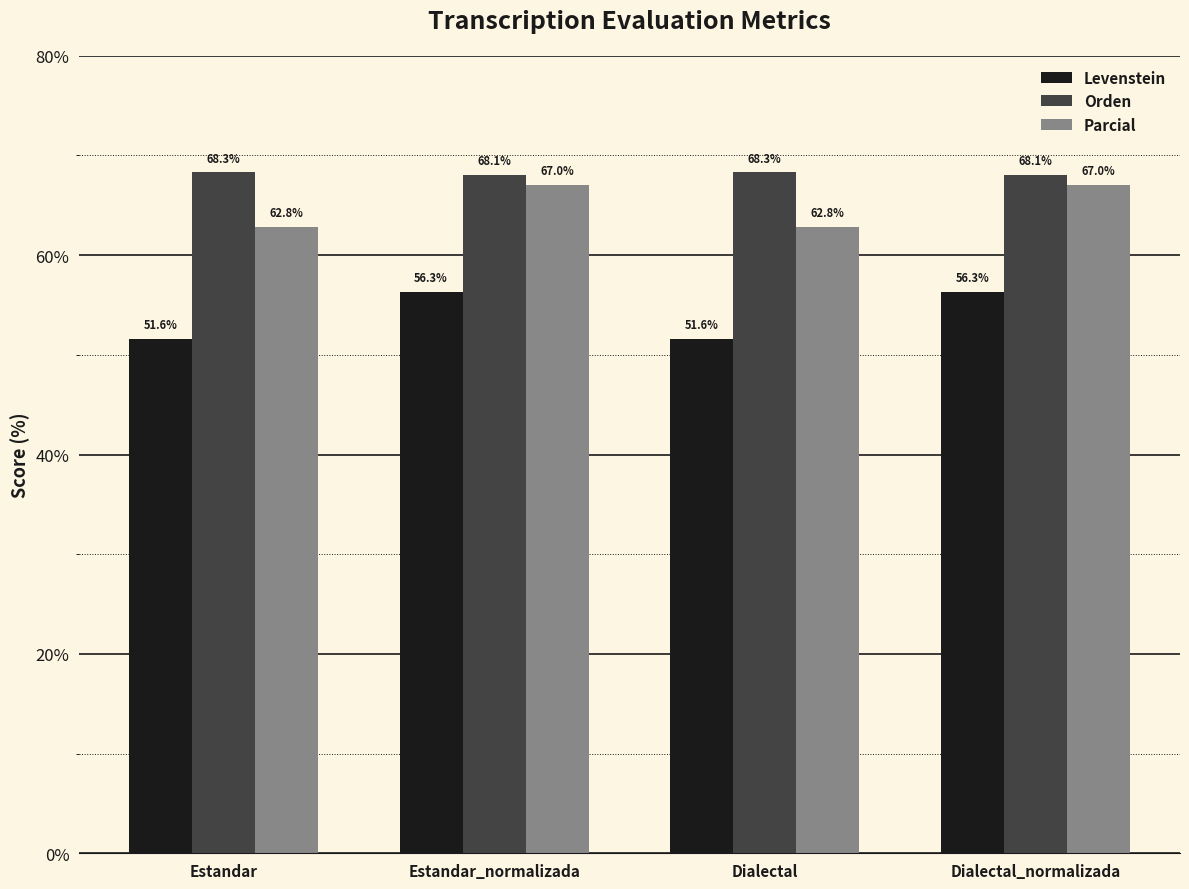

What is the smallest value displayed?

51.6